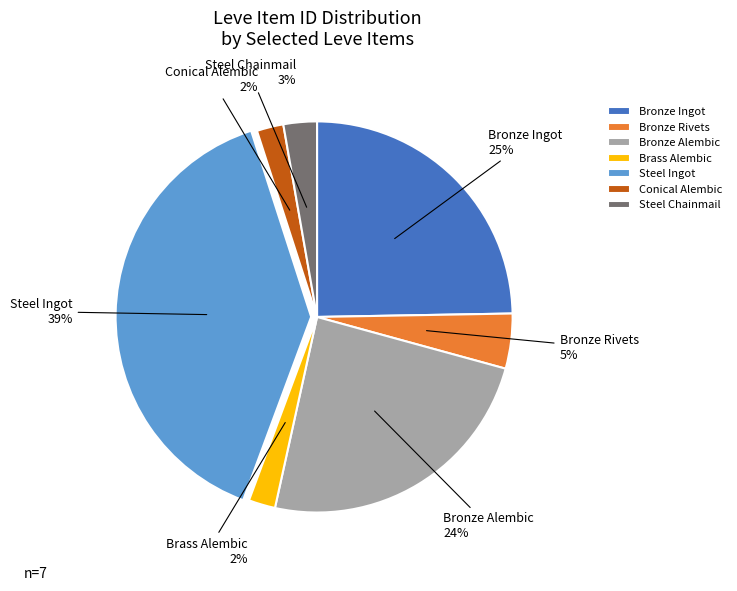

What is the ratio of the value at Steel Chainmail to the value at Bronze Rivets?

0.6